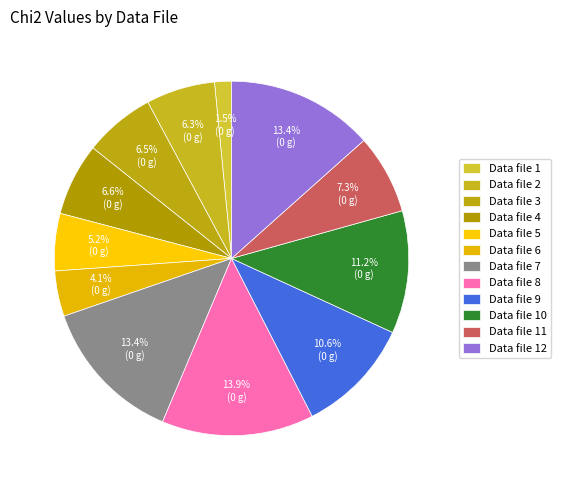

Combined, what portion of the pie is Data file 12 and Data file 5?

18.6%